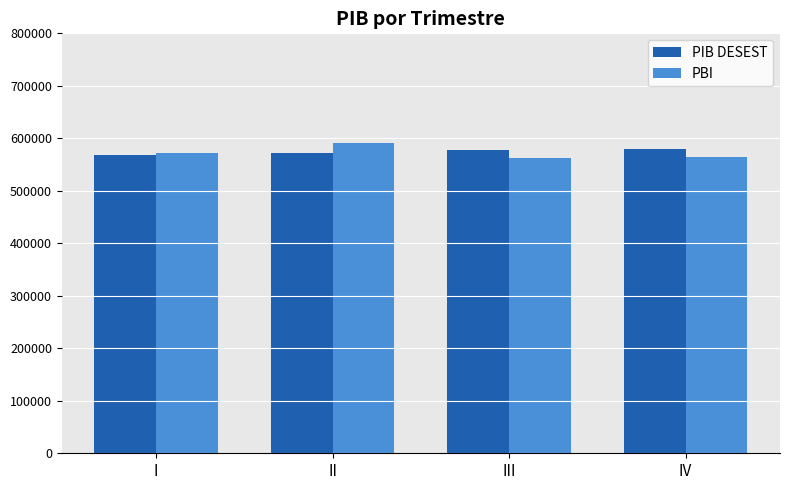

List the series in order of their peak value, lowest first.

PIB DESEST, PBI